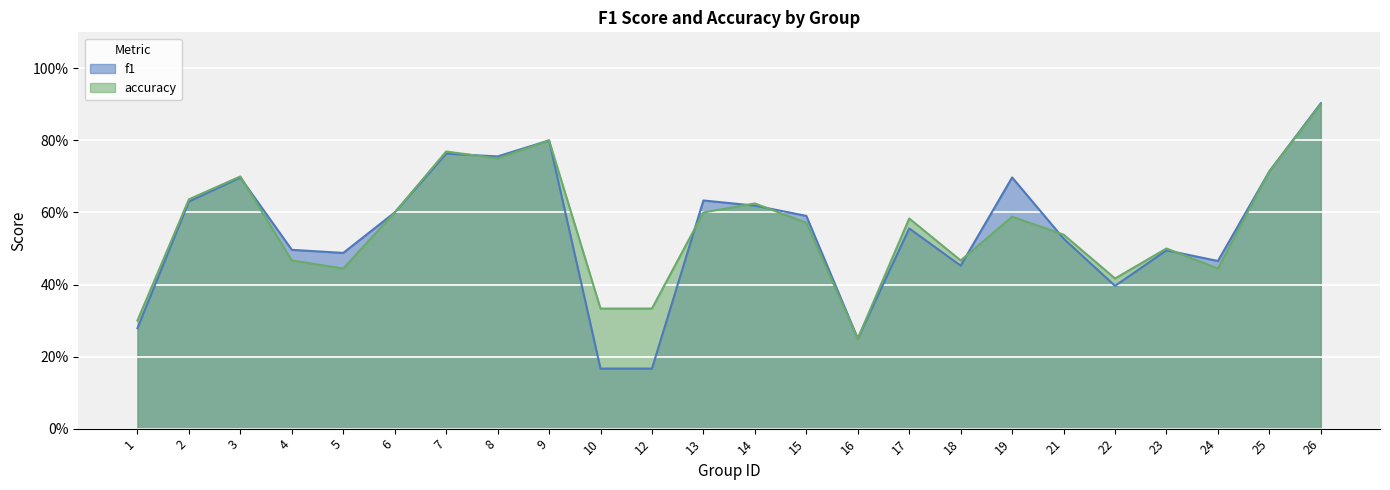

Rank the categories by accuracy value from lowest to highest.

16, 1, 10, 12, 22, 5, 24, 4, 18, 23, 21, 15, 17, 19, 6, 13, 14, 2, 3, 25, 8, 7, 9, 26